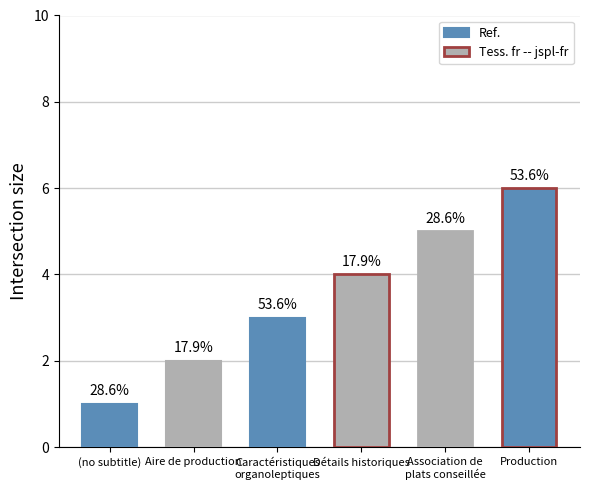

Does the chart contain stacked bars?

No